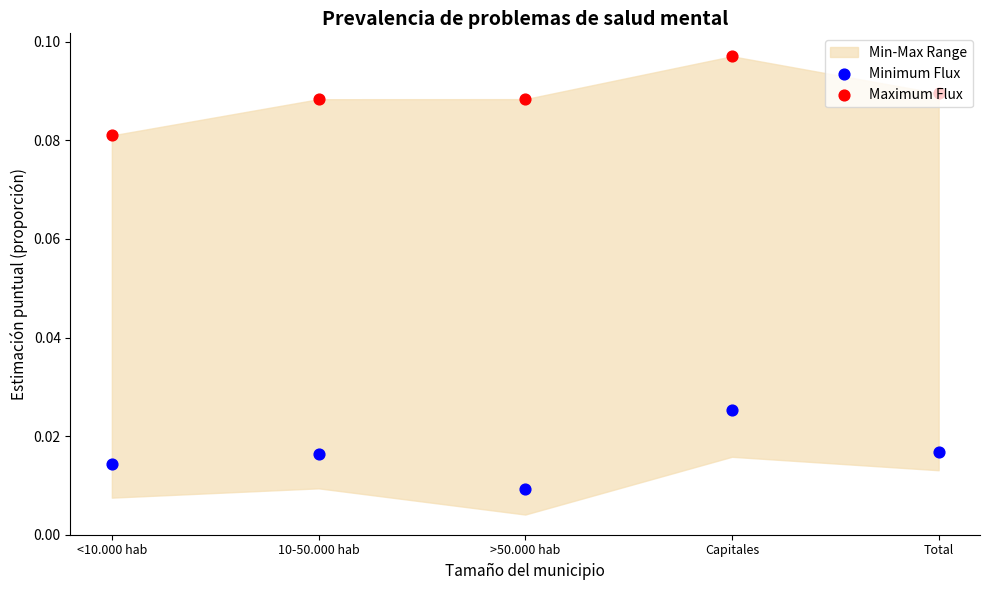

Which series has the largest total across all categories?

Maximum Flux